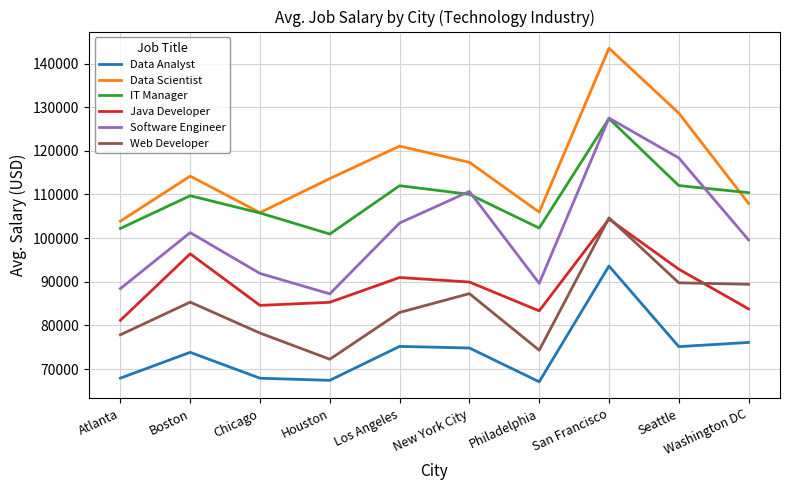

What is the difference between the highest and lowest values at Washington DC?

34317